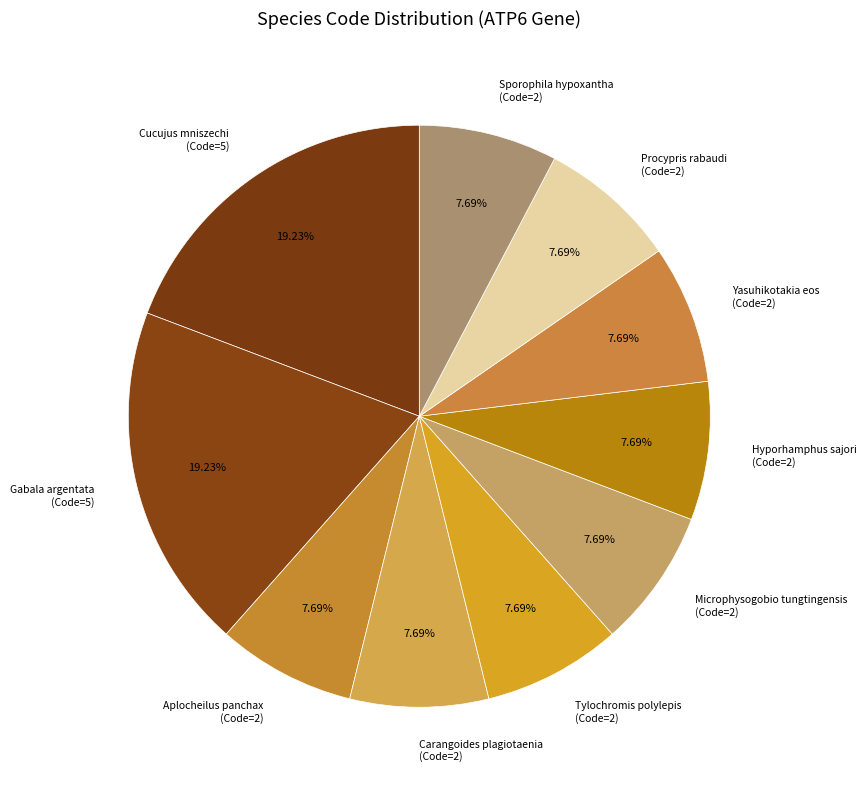

Does Procypris rabaudi (Code=2) represent more than half of the total?

No